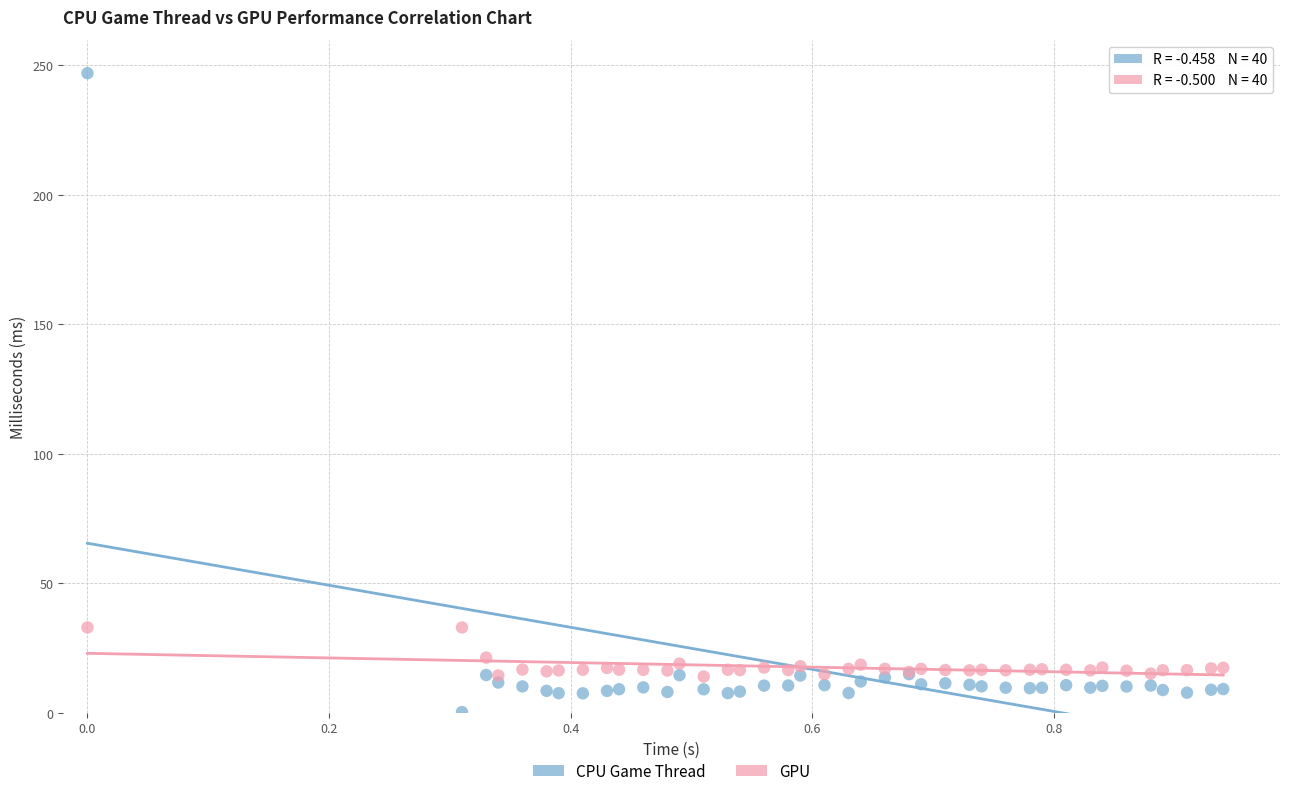

Which series contains the highest Y value?

CPU Game Thread